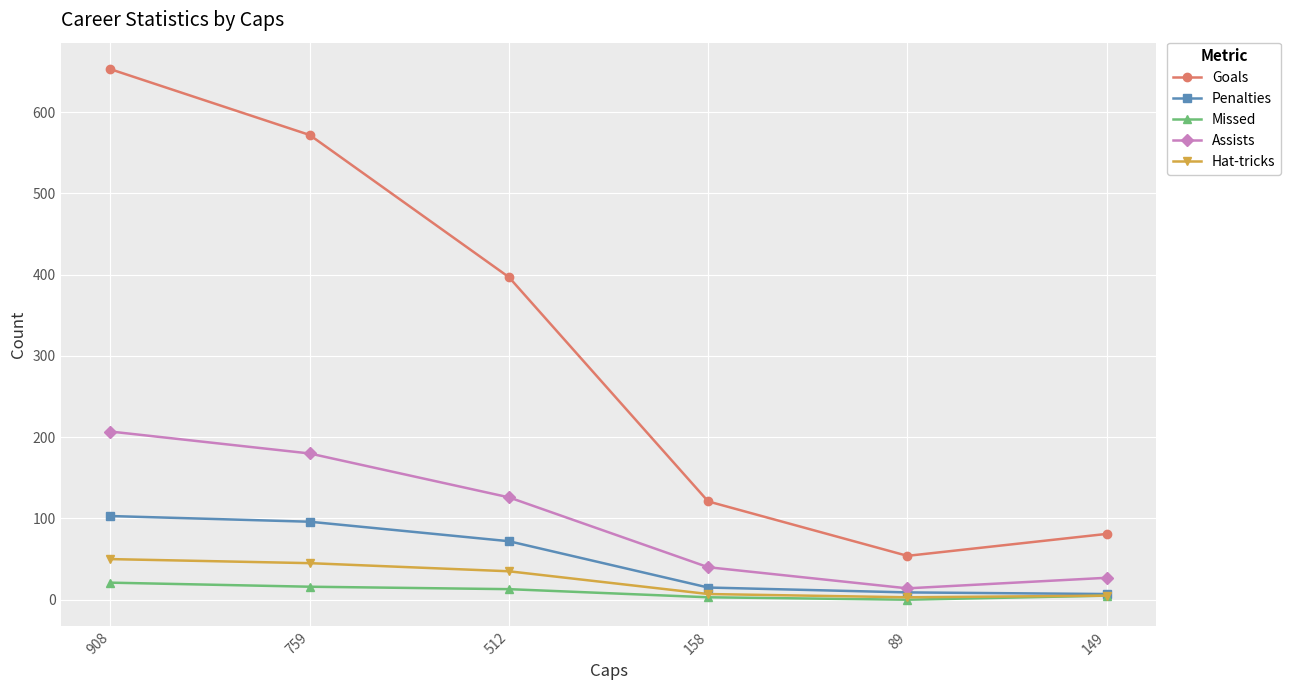

What is the label of the 1st point from the left?

908